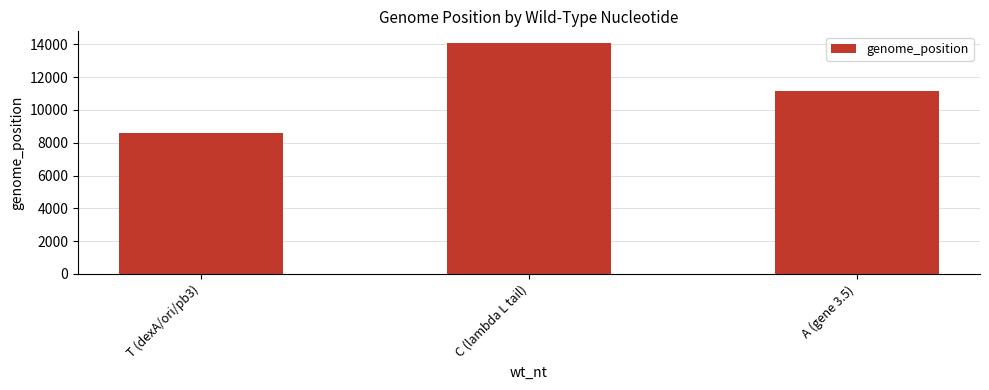

Count the number of categories in the chart.

3